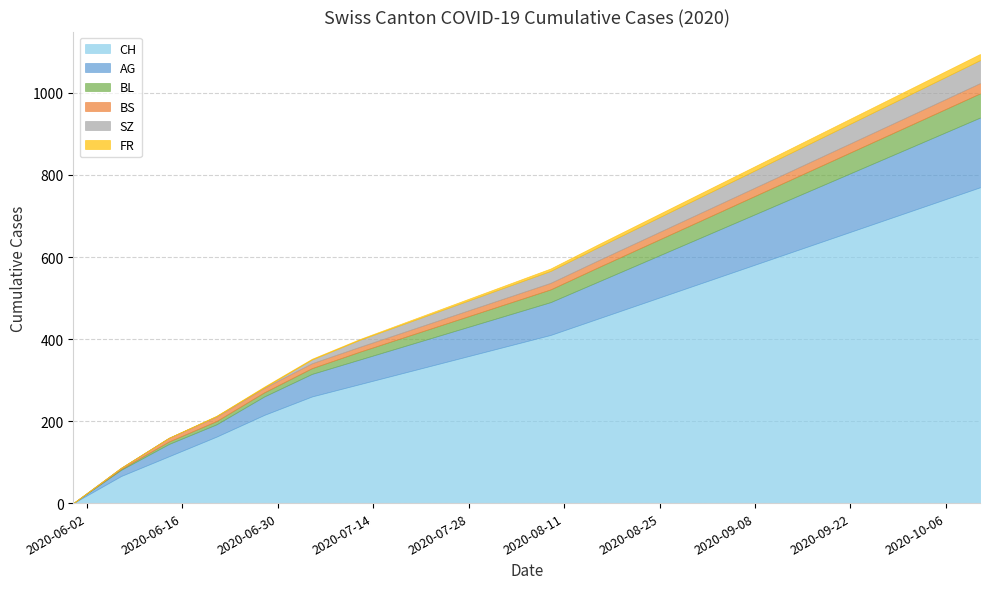

Does the chart have visible grid lines?

Yes